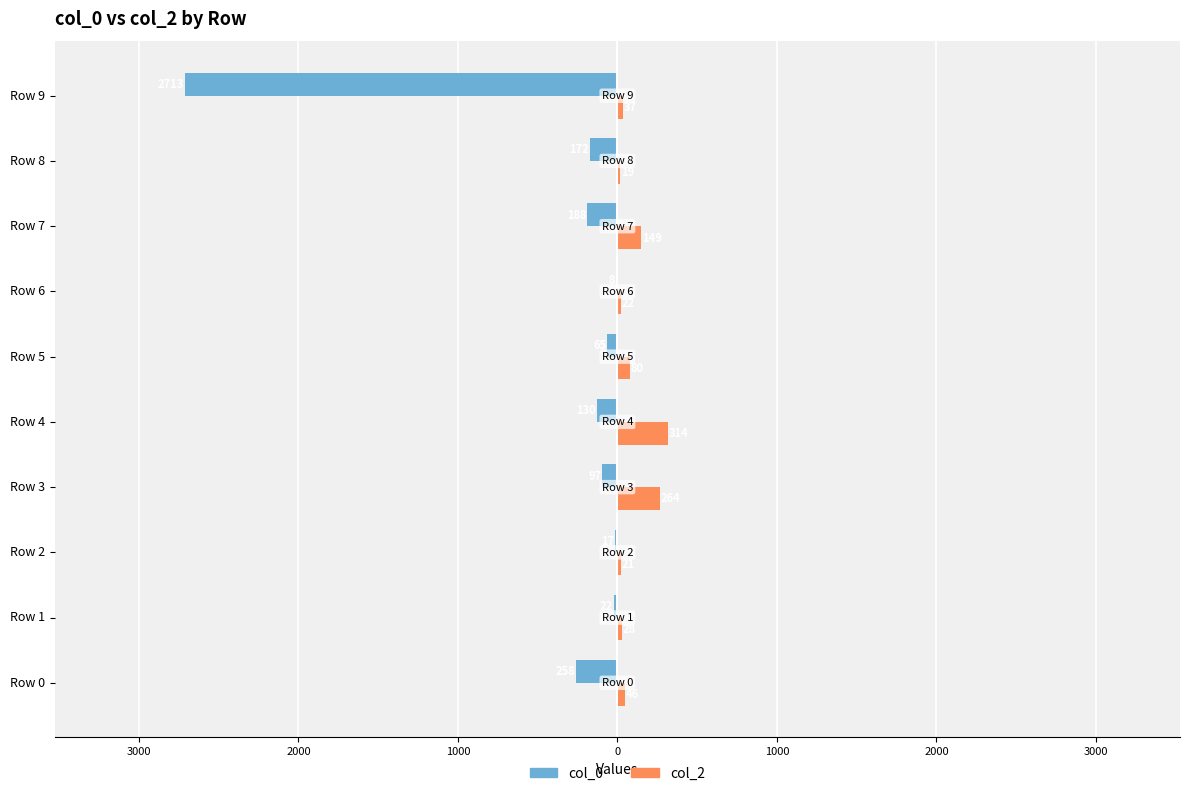

What are all the series names shown in the legend?

col_0, col_2